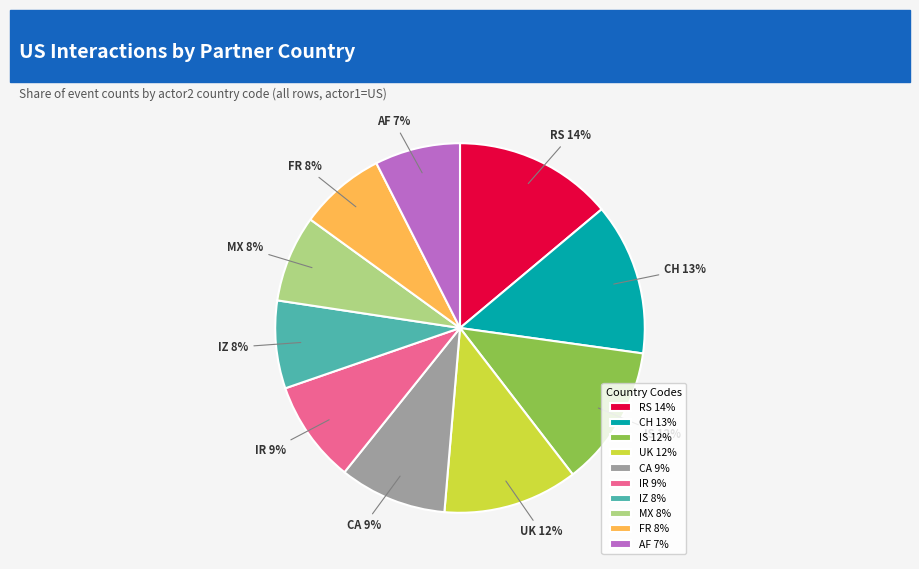

To the nearest percent, what is the average slice percentage?

10%